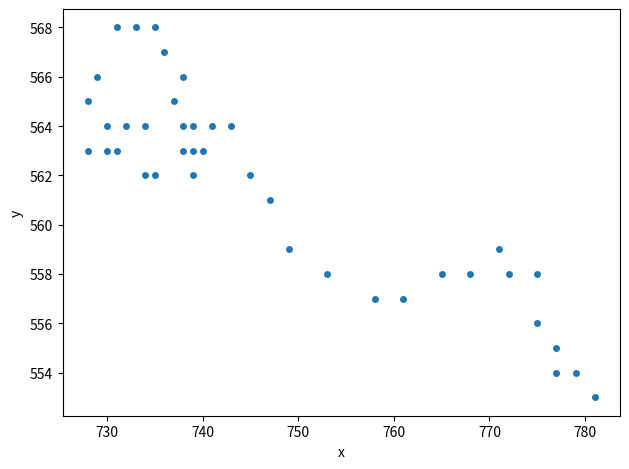

What is the range of X values (max minus min)?

53